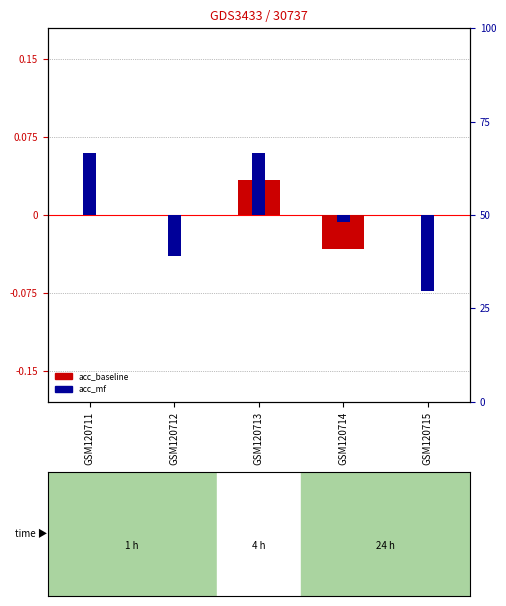

At which label does acc_mf reach its peak?

GSM120711